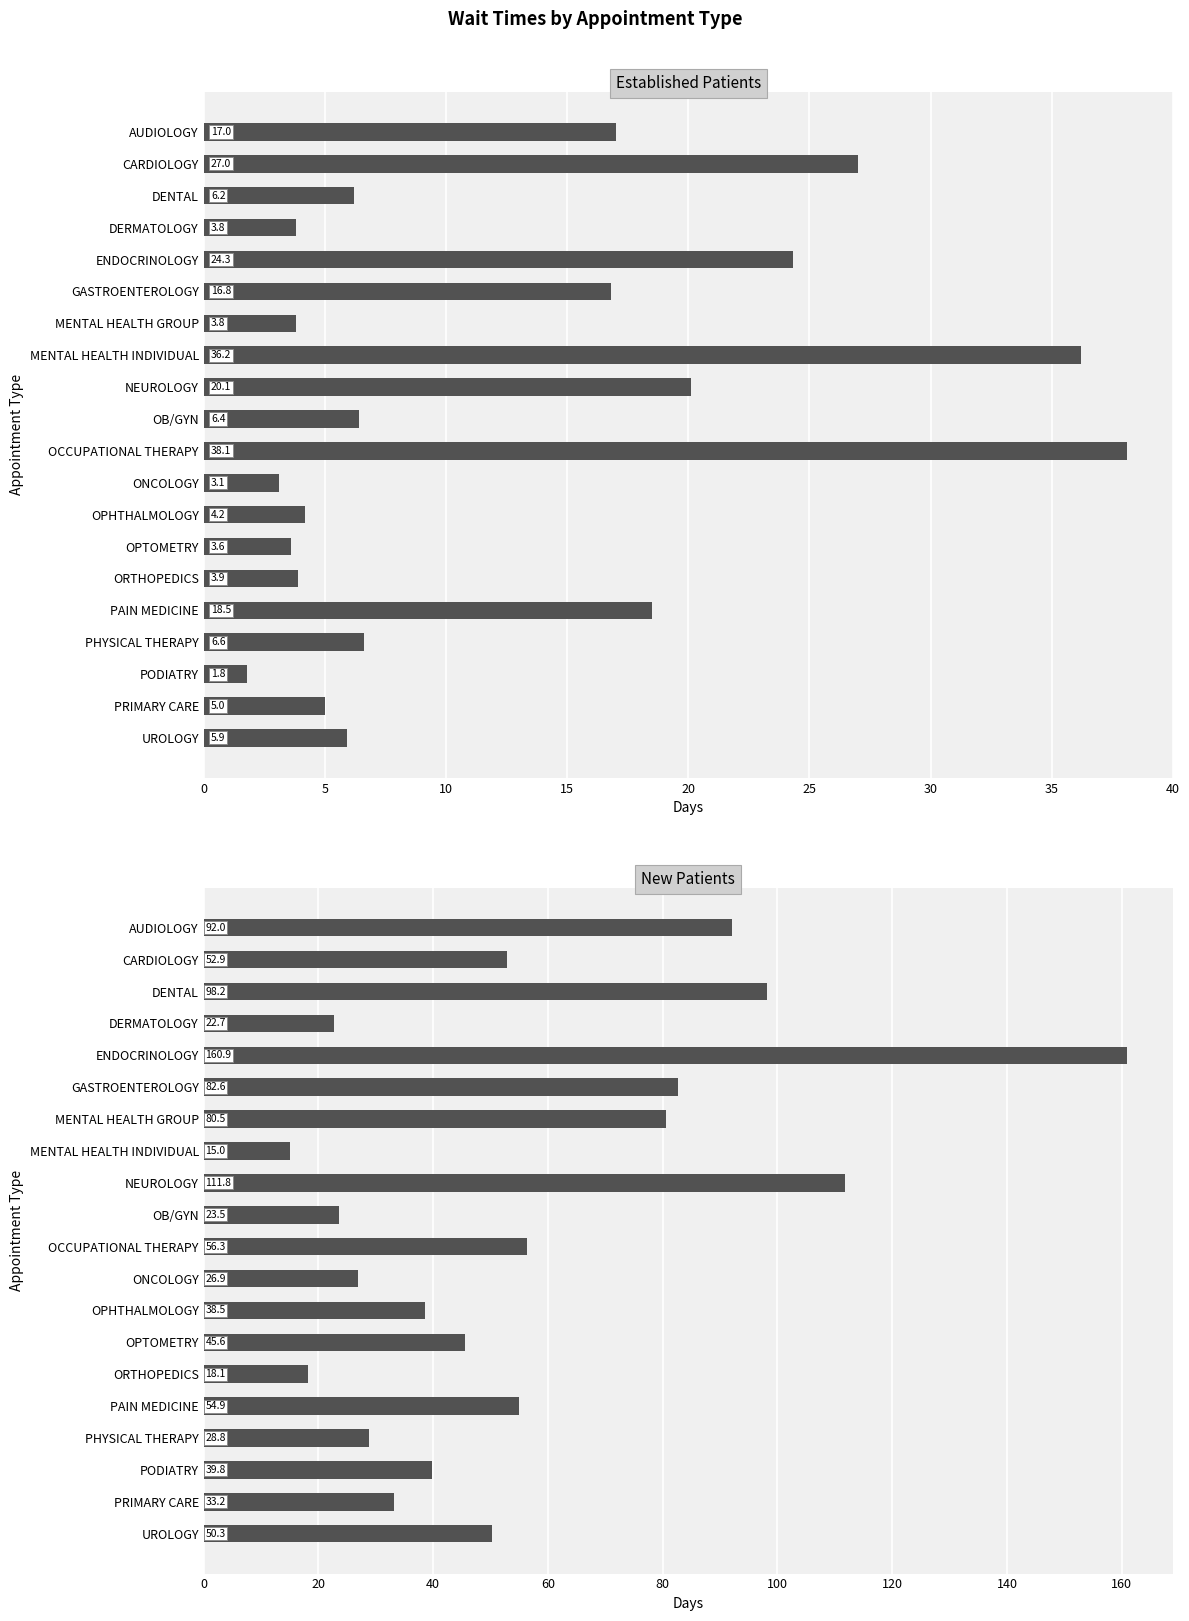

What is the average value of the New Patients series?

56.6